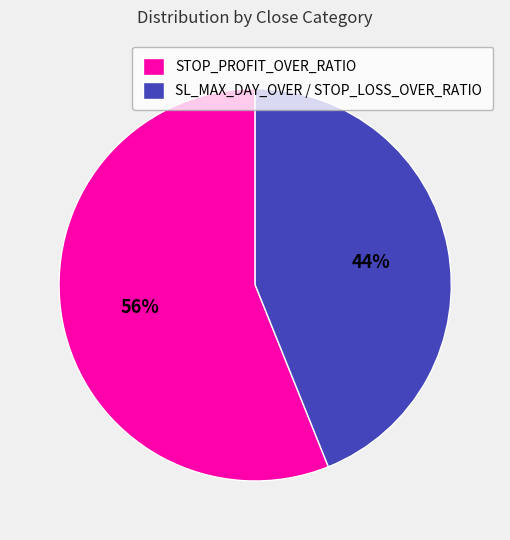

Rank the categories by value from highest to lowest.

STOP_PROFIT_OVER_RATIO, SL_MAX_DAY_OVER / STOP_LOSS_OVER_RATIO